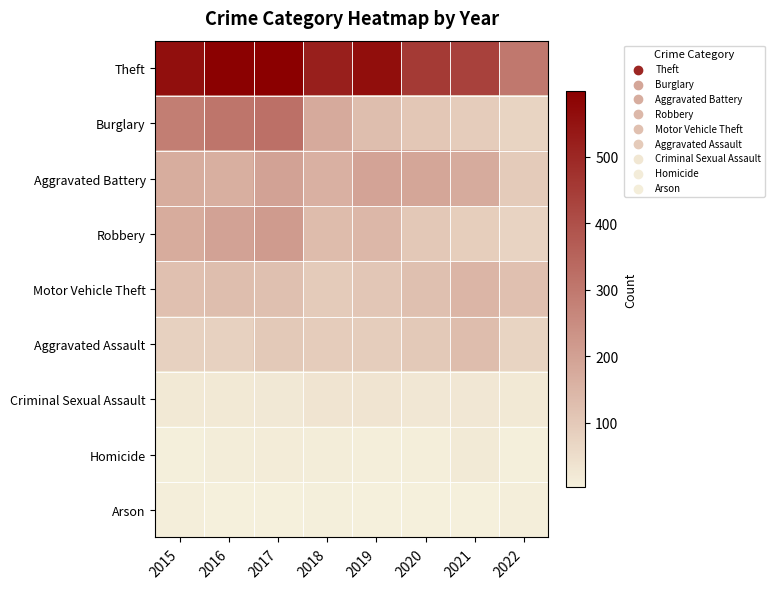

Reading right to left, list all the values displayed in this chart.

Theft: 2022=299	2021=435	2020=453	2019=563	2018=521	2017=599	2016=594	2015=561
Burglary: 2022=71	2021=92	2020=104	2019=127	2018=176	2017=318	2016=307	2015=286
Aggravated Battery: 2022=94	2021=175	2020=186	2019=193	2018=160	2017=194	2016=164	2015=169
Robbery: 2022=73	2021=88	2020=101	2019=143	2018=132	2017=213	2016=196	2015=172
Motor Vehicle Theft: 2022=121	2021=149	2020=123	2019=107	2018=96	2017=122	2016=128	2015=121
Aggravated Assault: 2022=72	2021=131	2020=99	2019=91	2018=93	2017=99	2016=79	2015=79
Criminal Sexual Assault: 2022=20	2021=25	2020=24	2019=31	2018=33	2017=23	2016=20	2015=21
Homicide: 2022=7	2021=19	2020=9	2019=8	2018=12	2017=13	2016=10	2015=7
Arson: 2022=8	2021=3	2020=5	2019=4	2018=6	2017=4	2016=3	2015=8